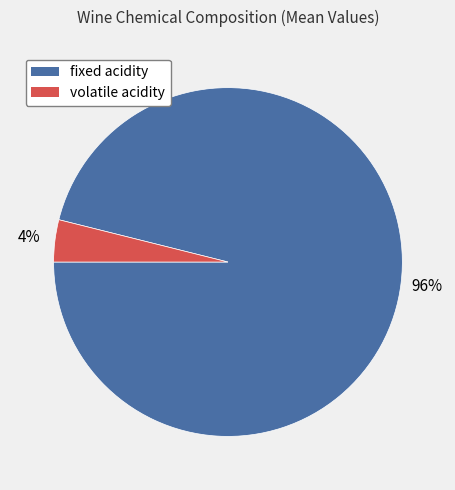

What is the smallest slice in the pie chart?

volatile acidity